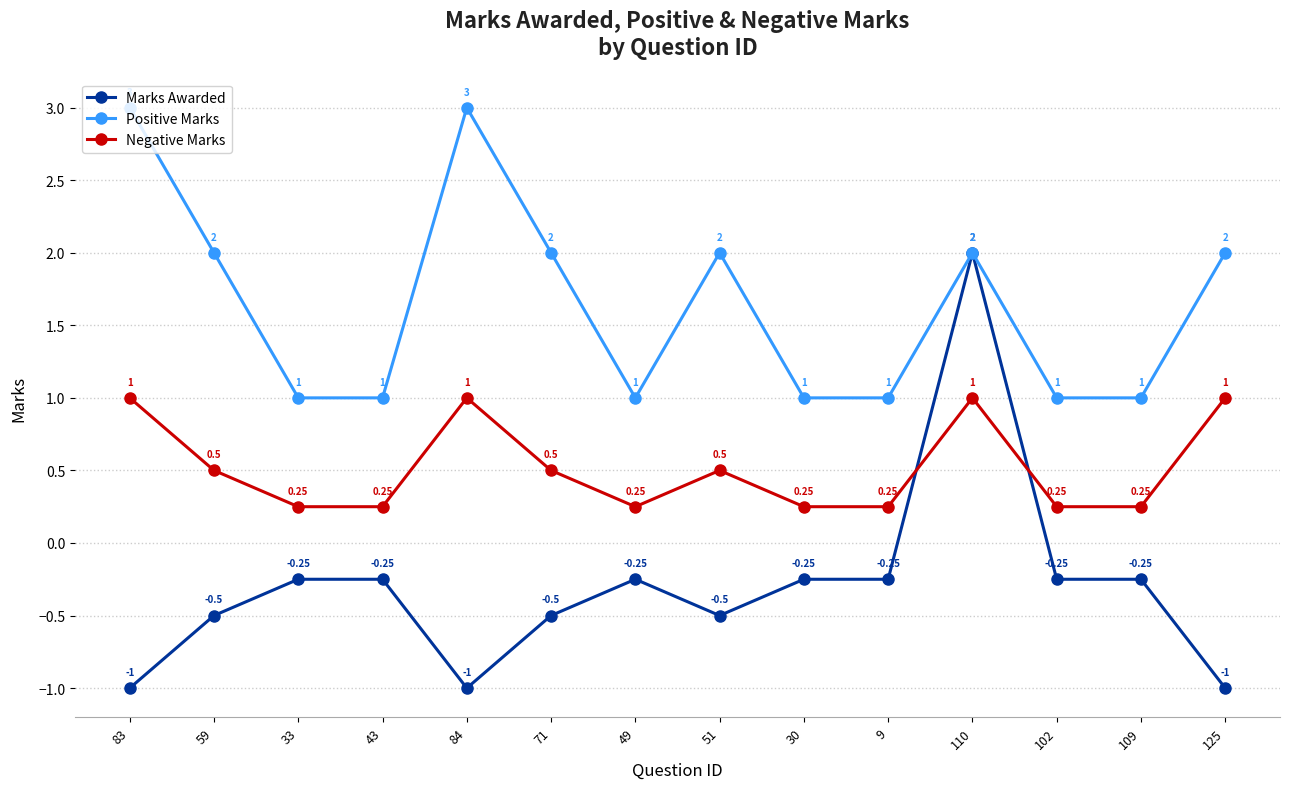

At which label does Marks Awarded first exceed 0?

110